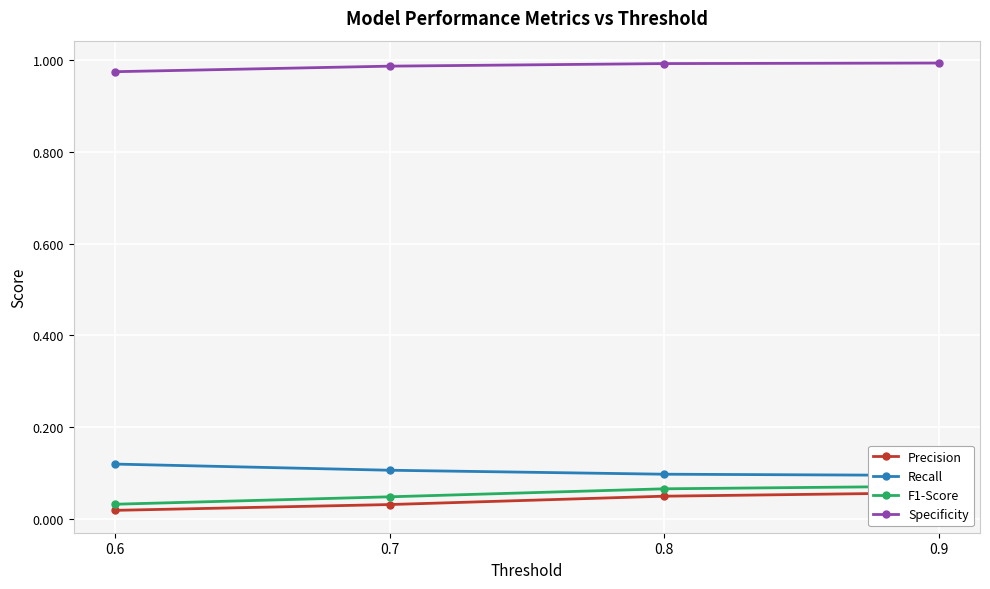

The Recall series shows 0.2 at 0.6. True or false?

False